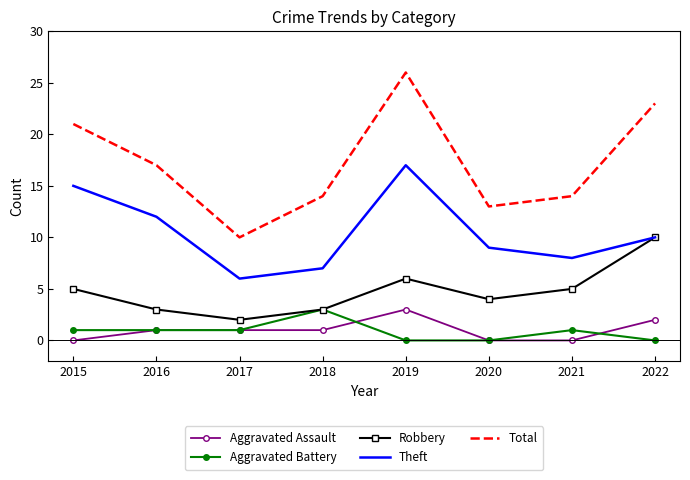

What is the sum of the Total values at 2020 and 2022?

36